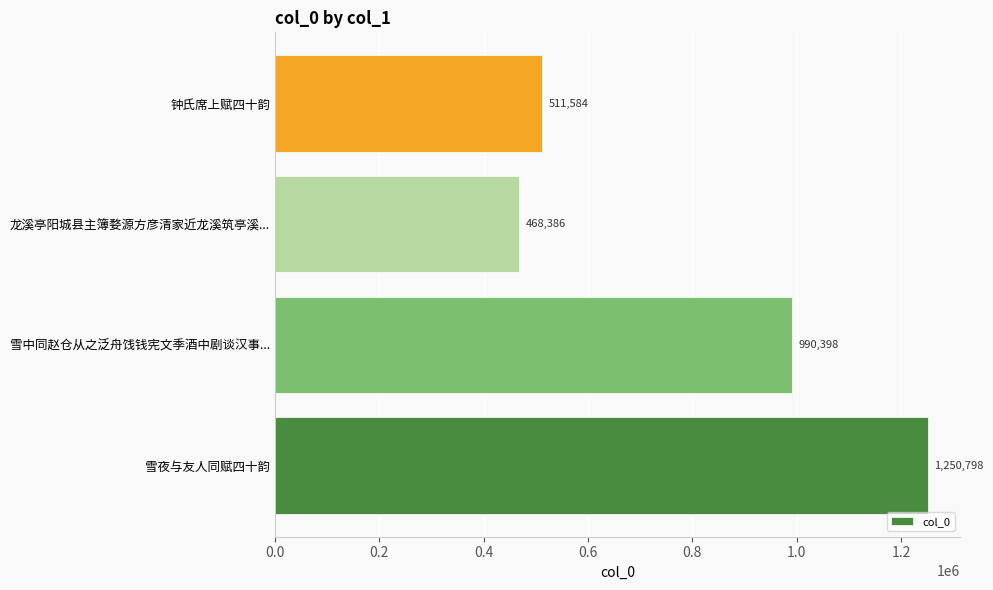

List the labels in order of value, smallest first.

龙溪亭阳城县主簿婺源方彦清家近龙溪筑亭溪..., 钟氏席上赋四十韵, 雪中同赵仓从之泛舟饯钱宪文季酒中剧谈汉事..., 雪夜与友人同赋四十韵